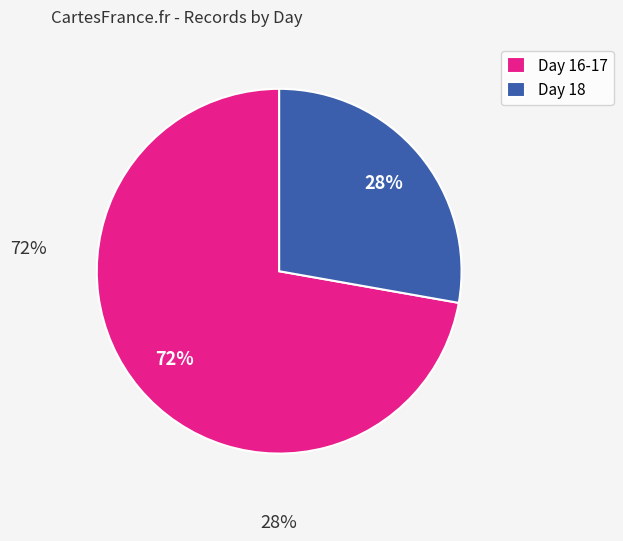

How many segments does this pie chart have?

2